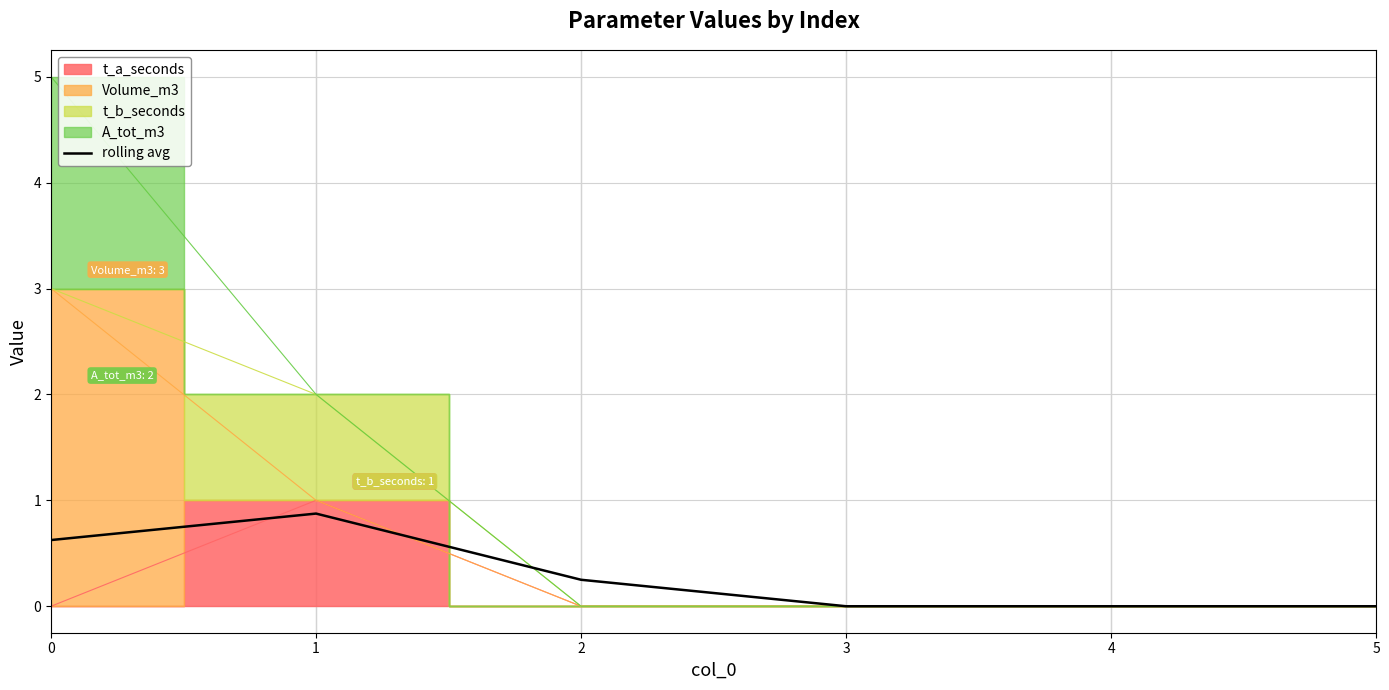

How many lines are shown in the chart?

1